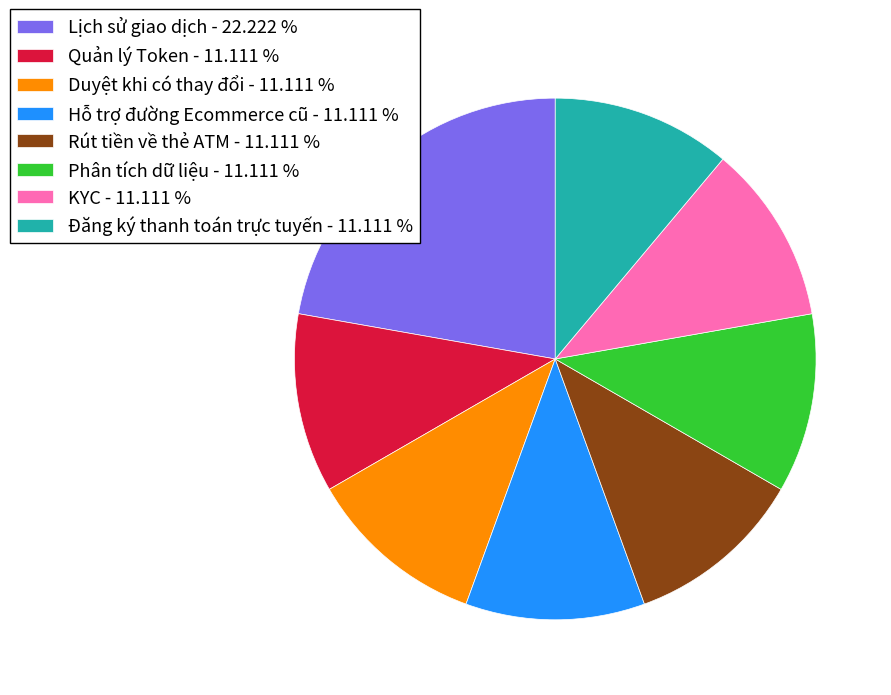

How many segments does this pie chart have?

8